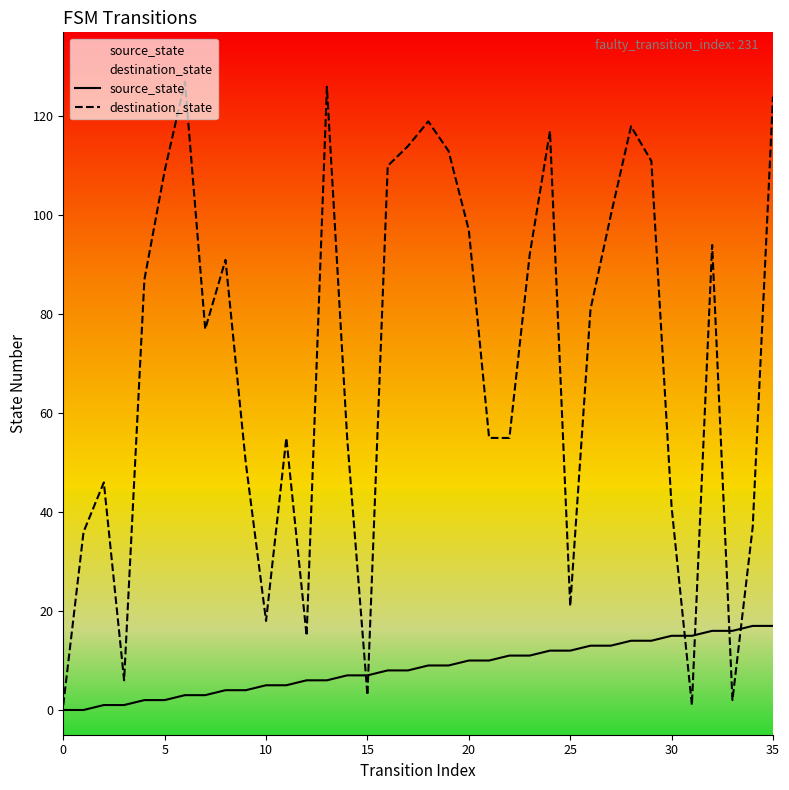

In destination_state, how many points are higher than both neighbors (excluding endpoints)?

9